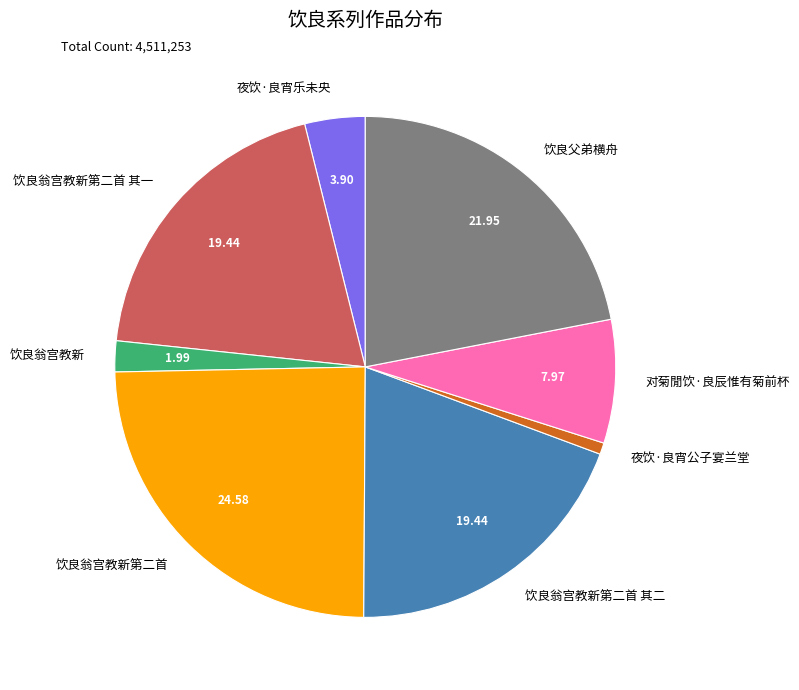

Does any single category account for the majority?

No